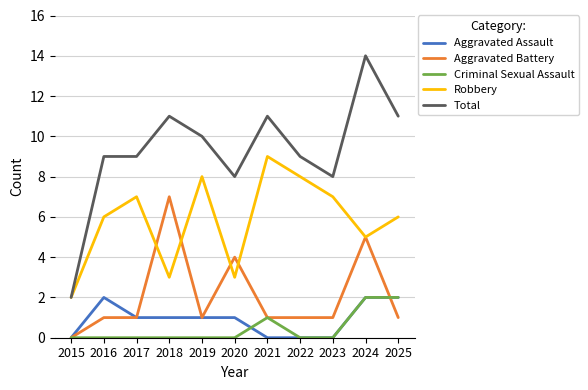

How many Aggravated Assault values are between 0 and 2?

11